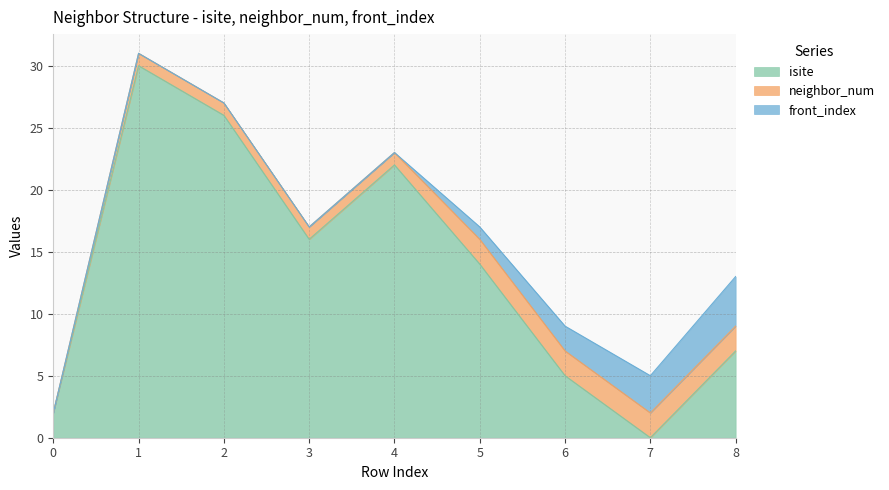

What is the spread (max minus min) of values at 0?

2